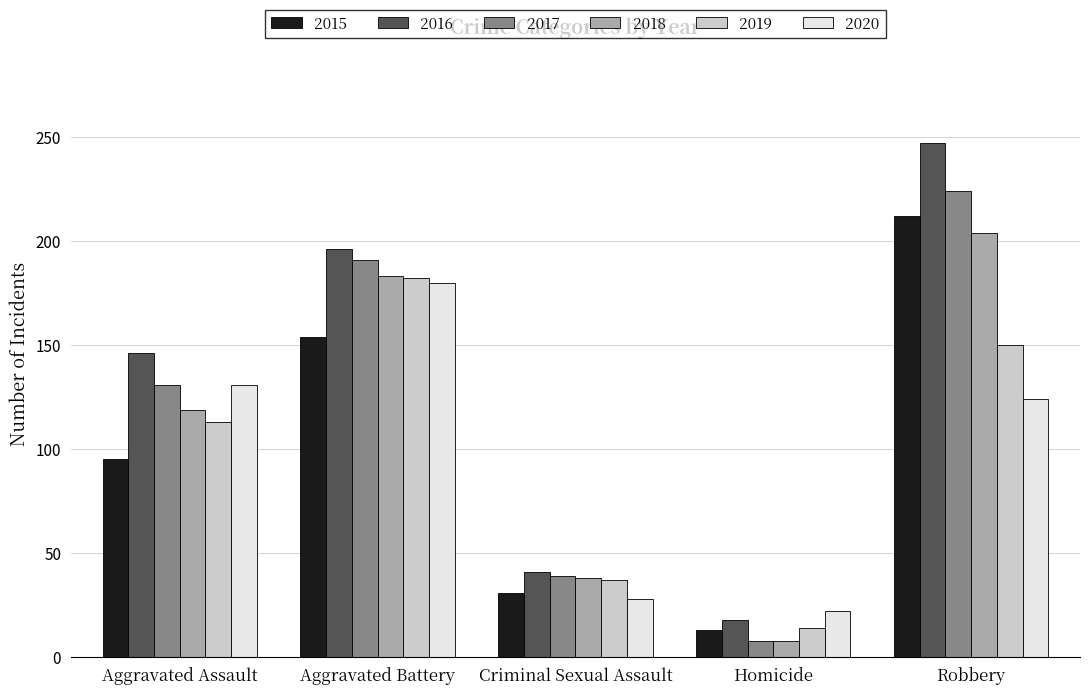

Which series has the widest spread of values?

2016